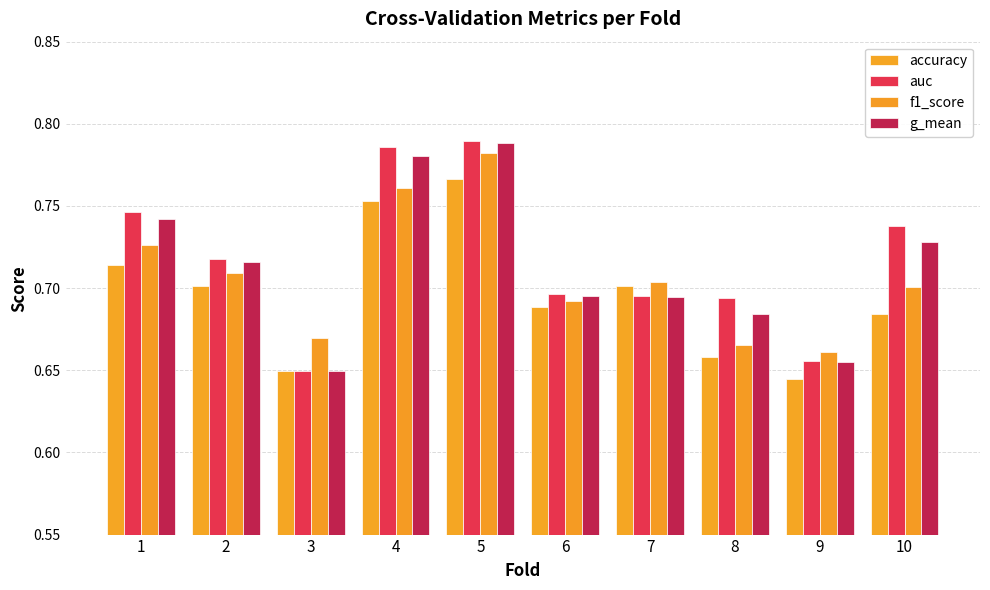

What is the difference between the highest and lowest values at 10?

0.1